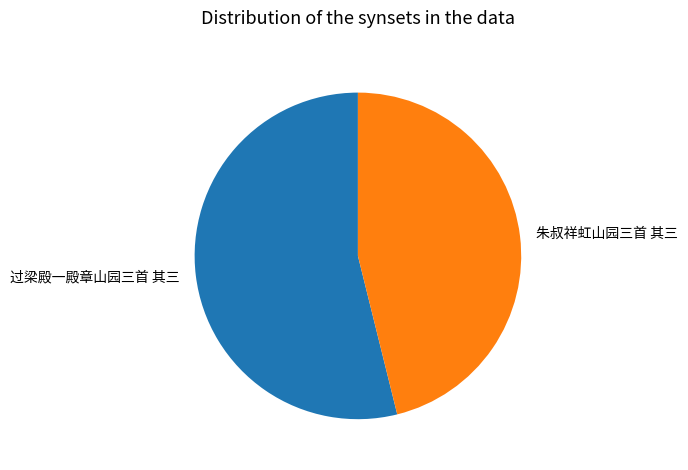

Count the number of slices in the pie.

2